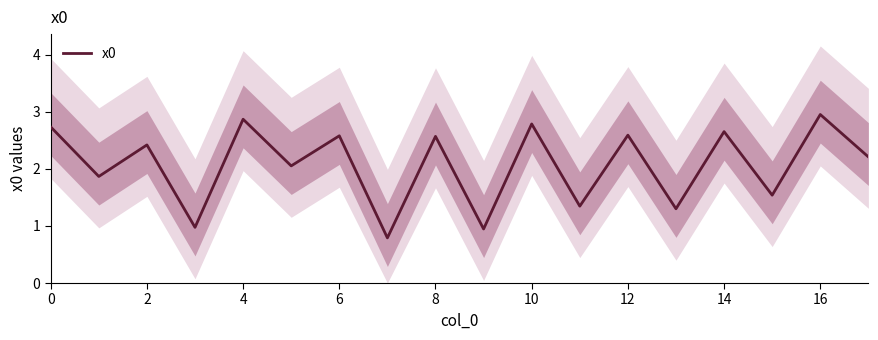

How many interior local peaks (higher than both neighbors) does the data have?

8